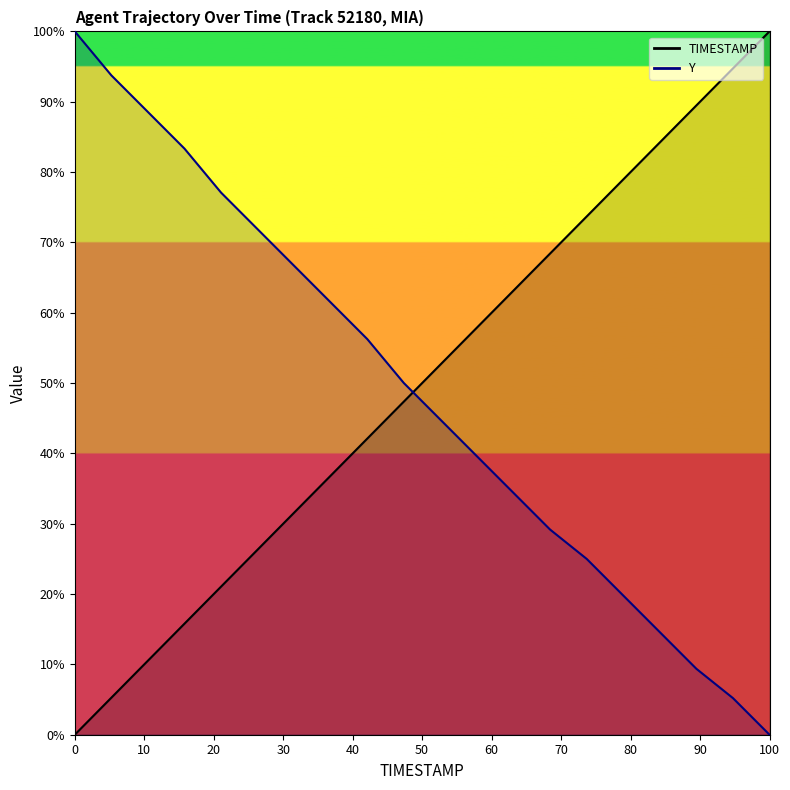

Which series has the largest range (max minus min)?

TIMESTAMP